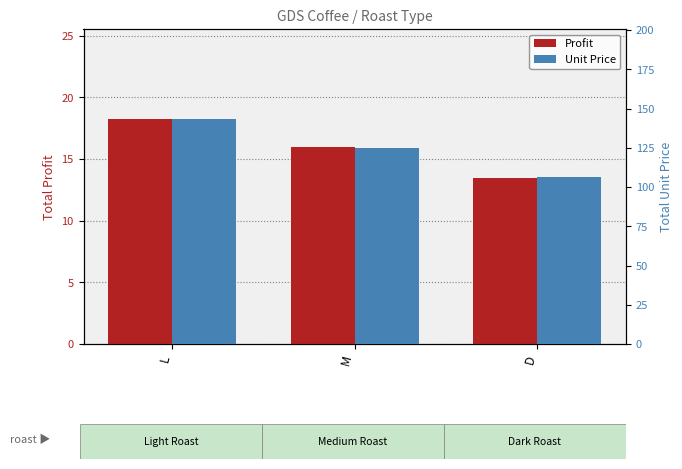

At which category does the chart reach its peak across all series?

L